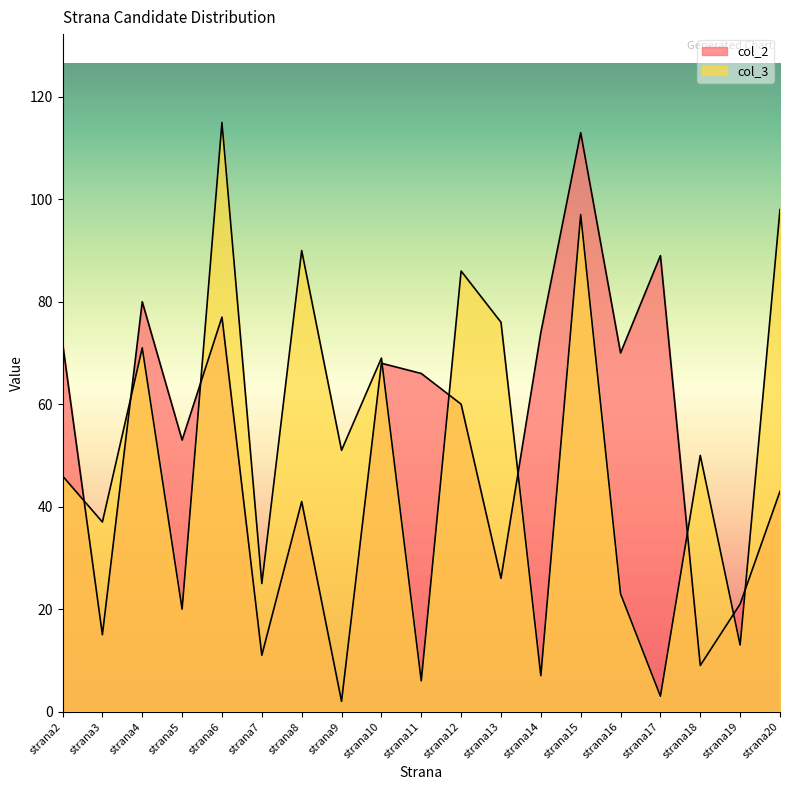

True or false: col_3 and col_2 intersect in this chart.

True